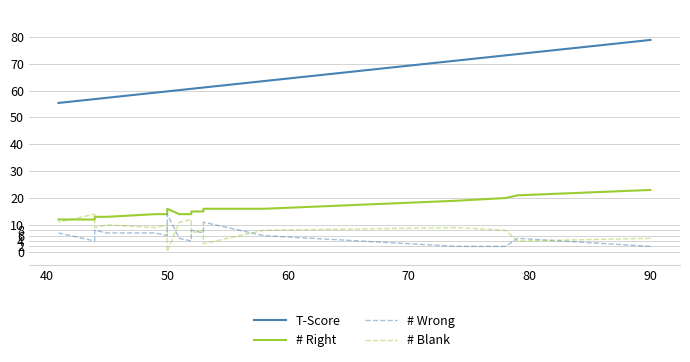

How many interior local peaks does the # Right series have?

1